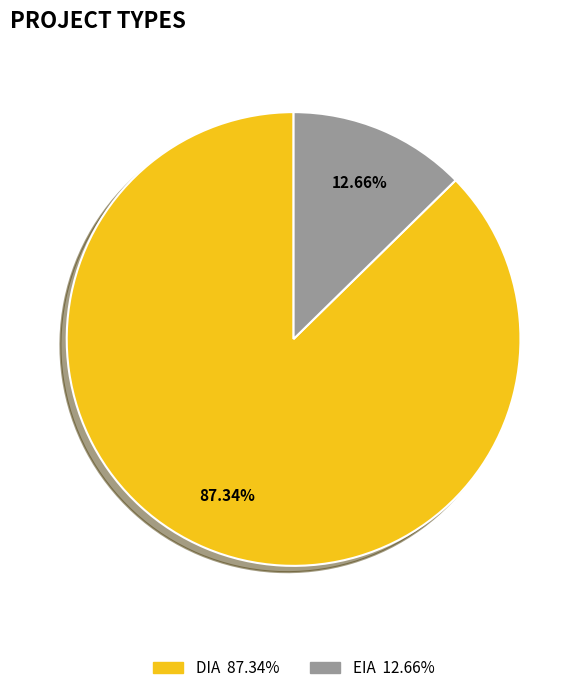

To the nearest percent, what is the combined percentage of EIA and DIA?

100%